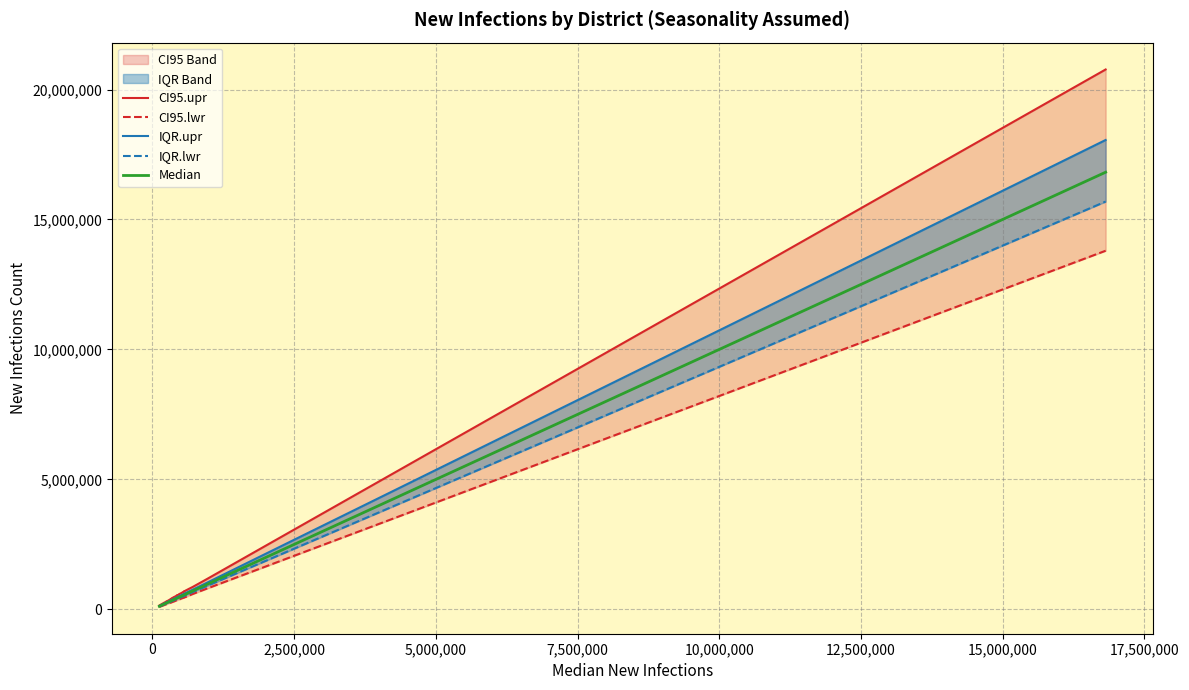

The value of CI95.upr at 20 is 225662. True or false?

False